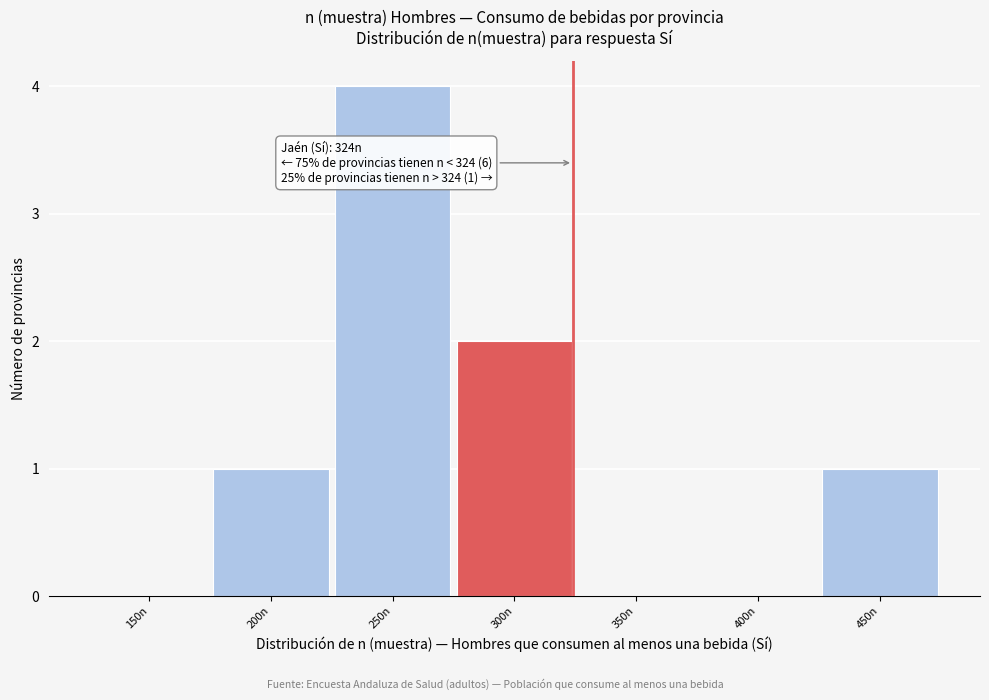

Reading right to left, list all the values displayed in this chart.

450n=1	400n=0	350n=0	300n=2	250n=4	200n=1	150n=0